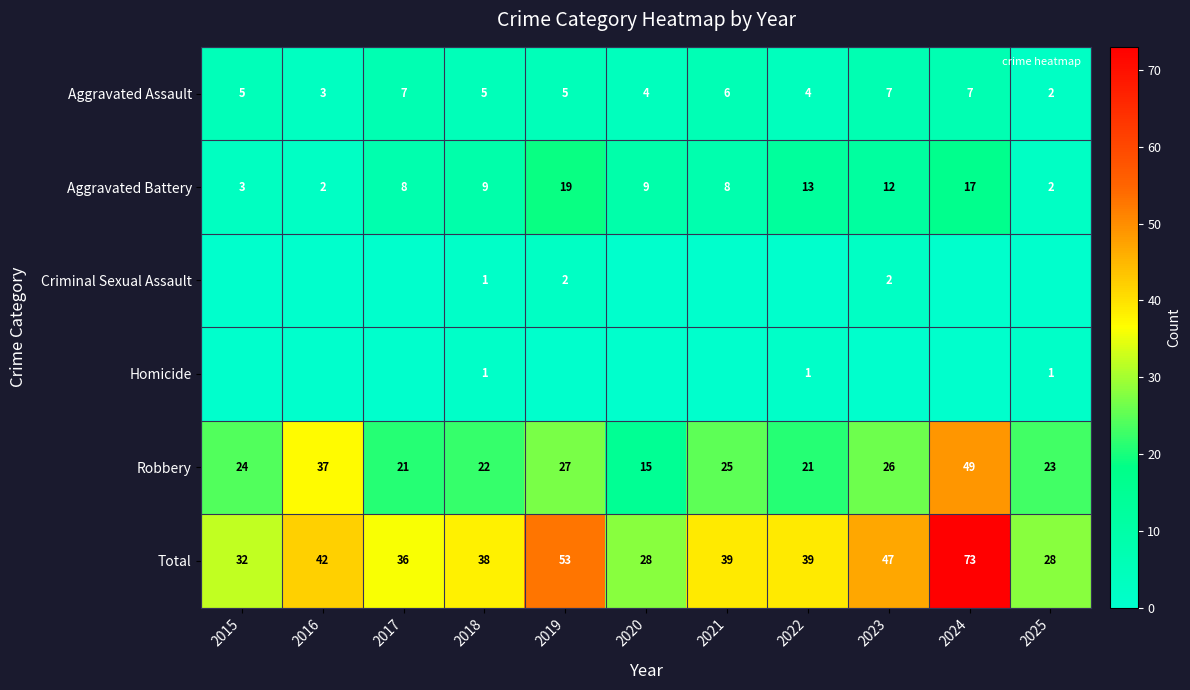

What is the sum of all Aggravated Battery values?

102